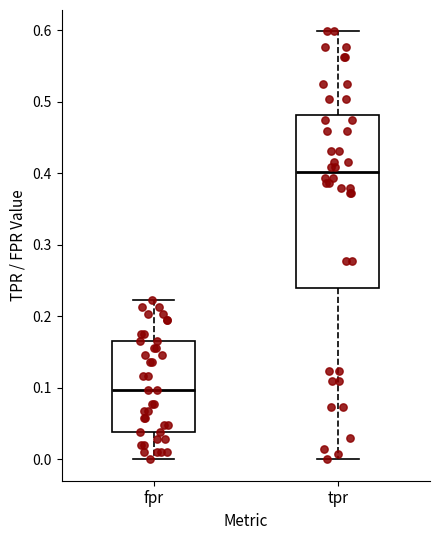

Which box's median line is the highest?

tpr